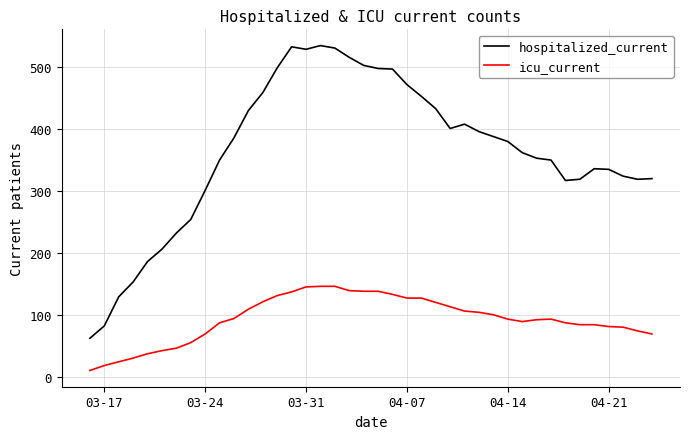

True or false: icu_current and hospitalized_current intersect in this chart.

False